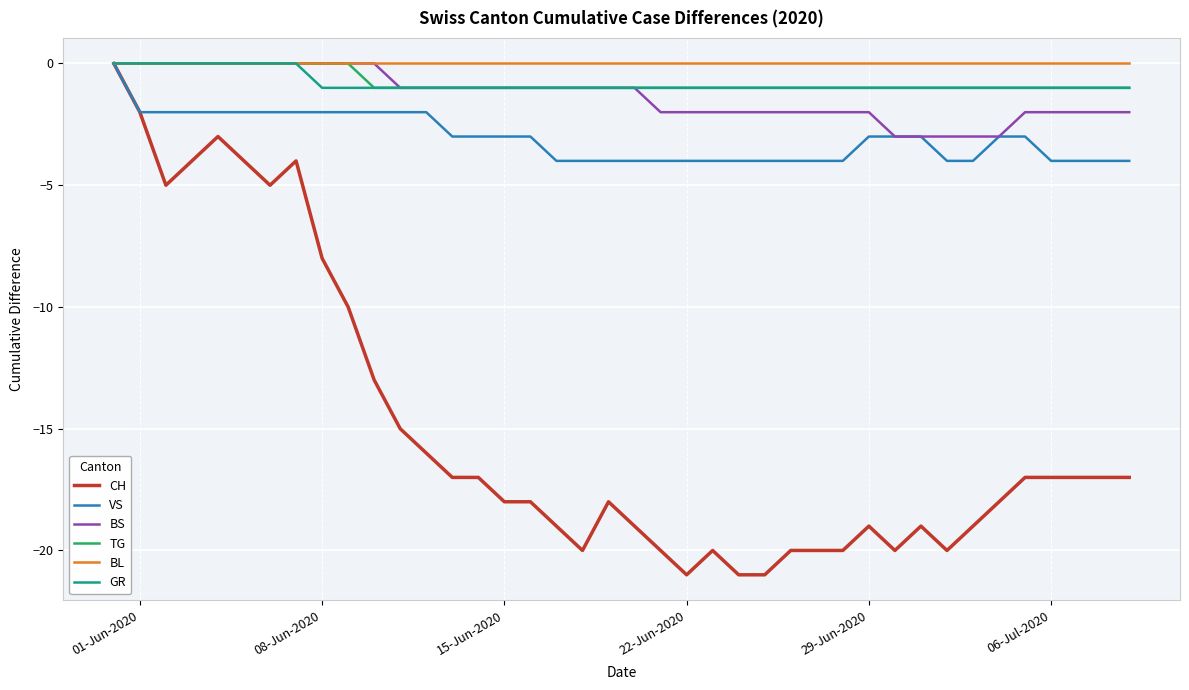

Which series has the largest range (max minus min)?

CH